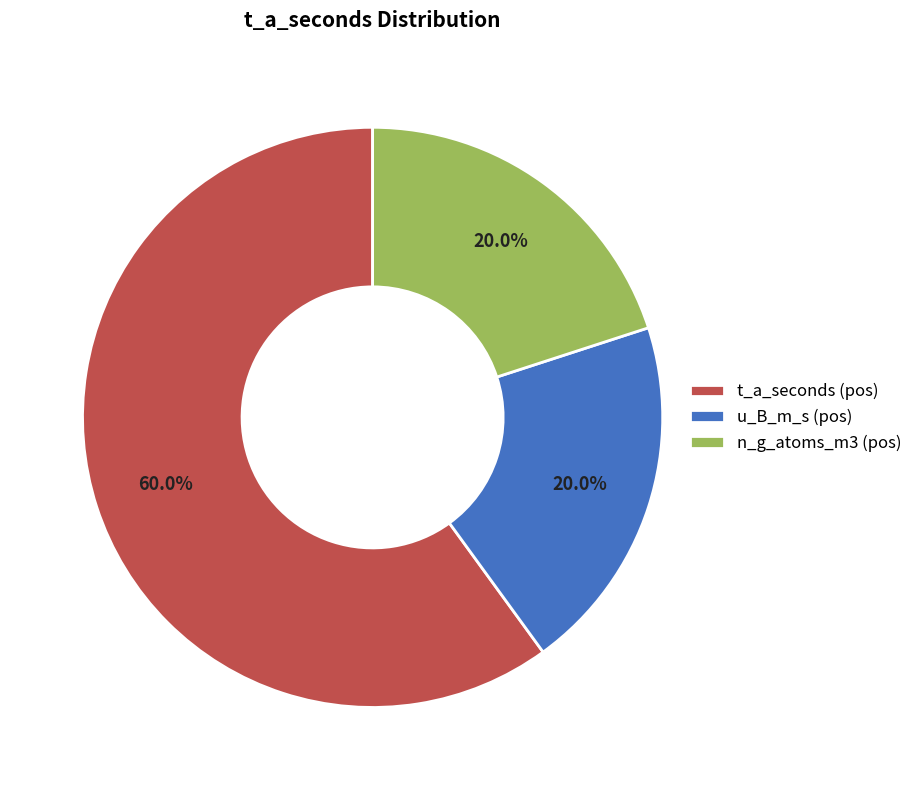

Which has a higher value, n_g_atoms_m3 (pos) or t_a_seconds (pos)?

t_a_seconds (pos)